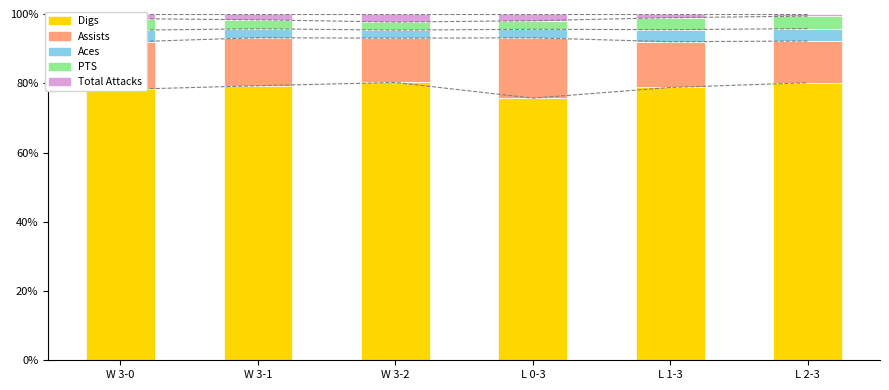

At W 3-0, list the series in order from largest to smallest.

Digs, Assists, Aces, PTS, Total Attacks